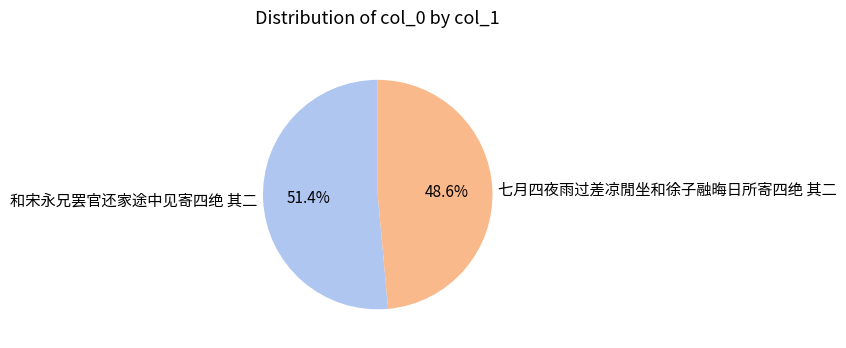

To the nearest percent, what is the difference between the 七月四夜雨过差凉閒坐和徐子融晦日所寄四绝 其二 and 和宋永兄罢官还家途中见寄四绝 其二 slice percentages?

3%